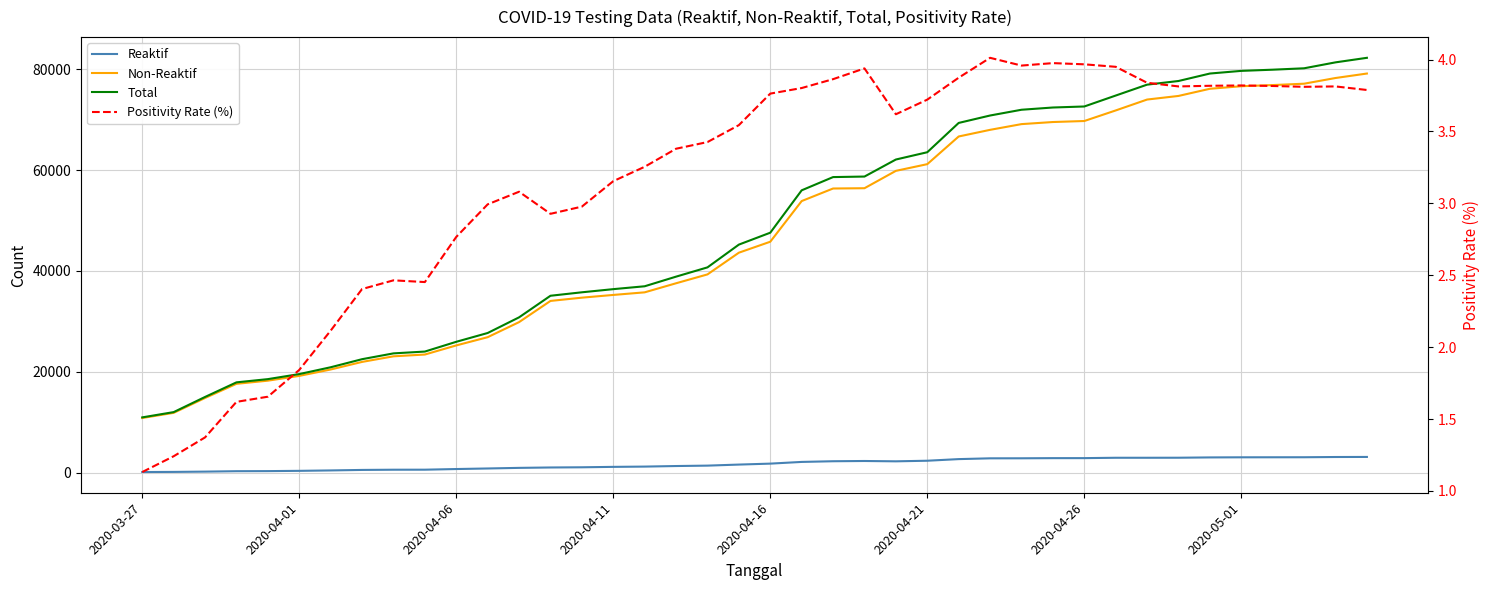

True or false: Total and Non-Reaktif cross at least once.

False